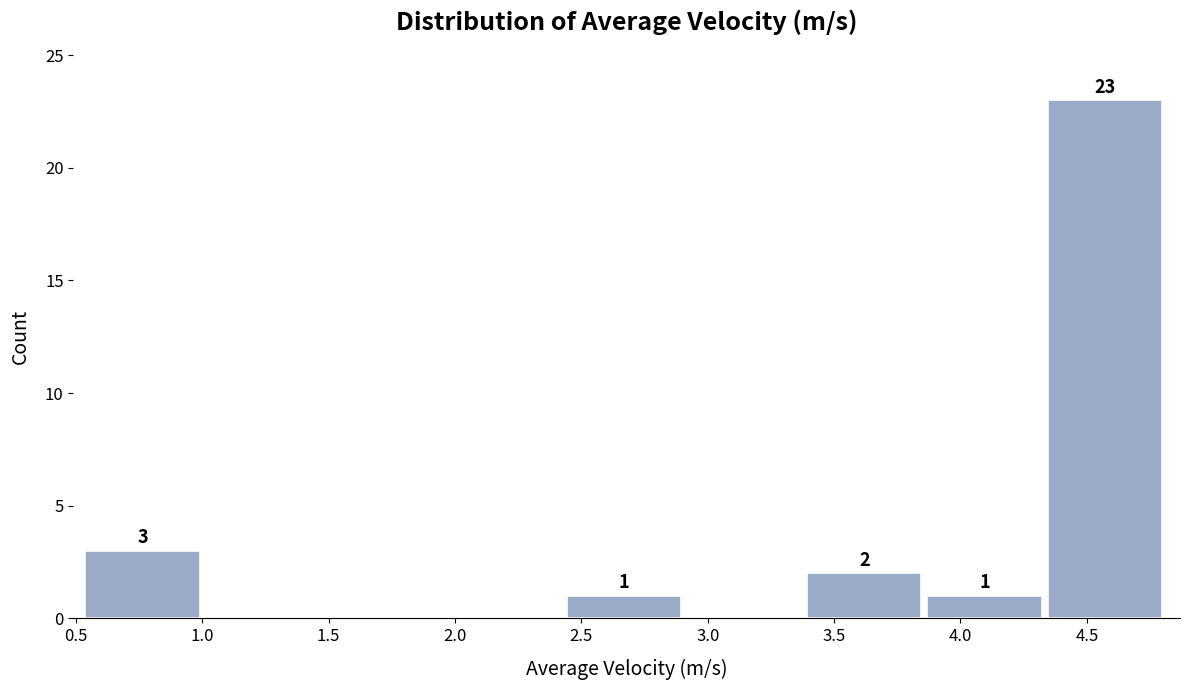

Over which range of the x-axis is the bar tallest?

4.35 to 4.80